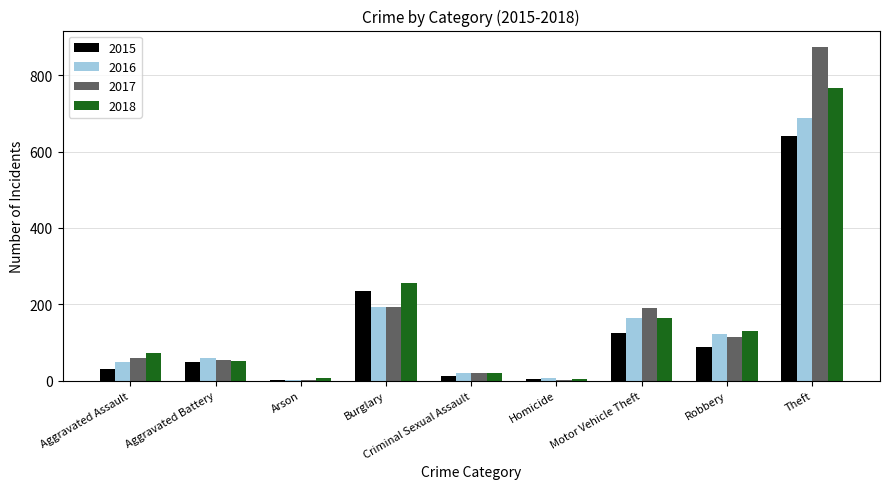

At which category is the sum across all series the highest?

Theft